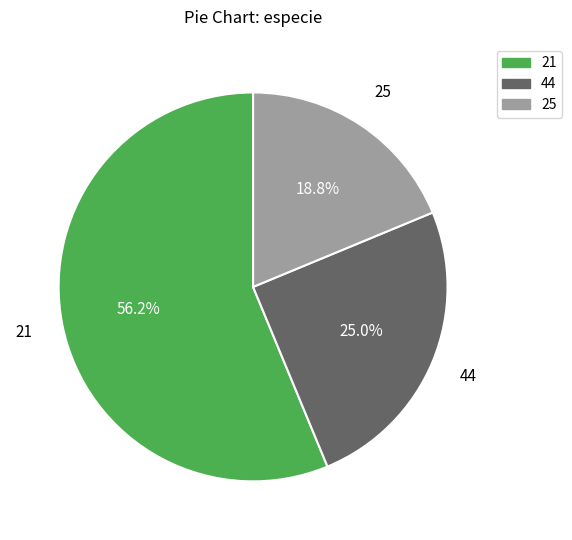

What is the majority slice?

21